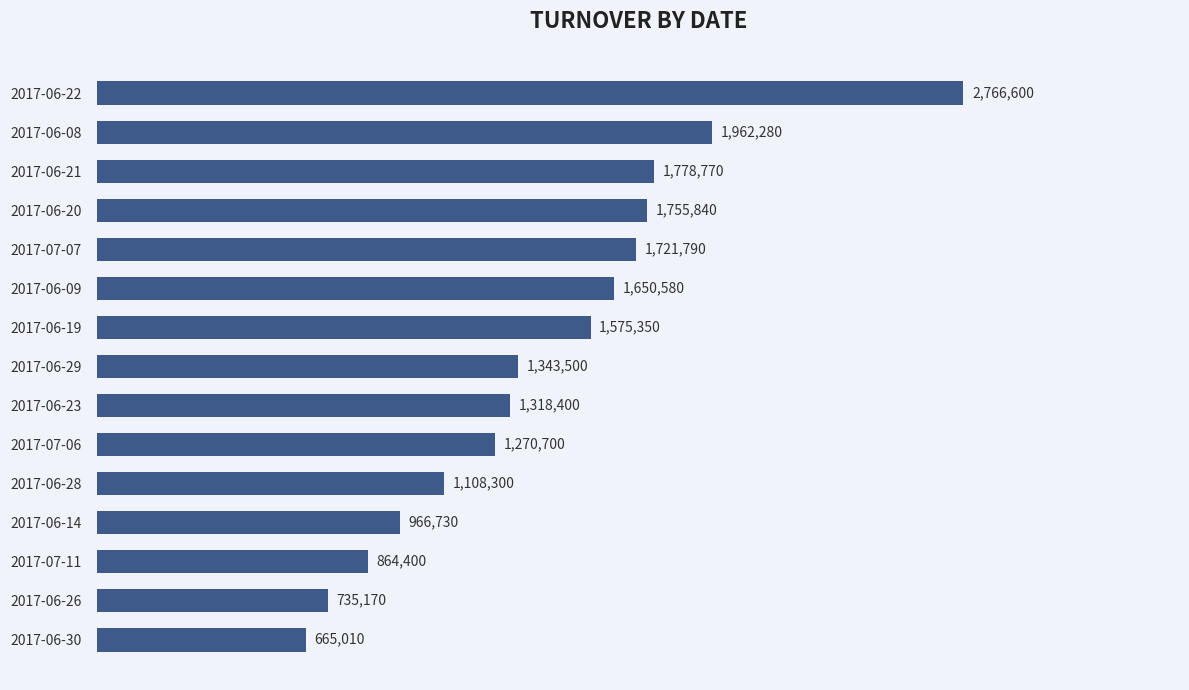

Where is the data nearest to the value 1715805?

2017-07-07